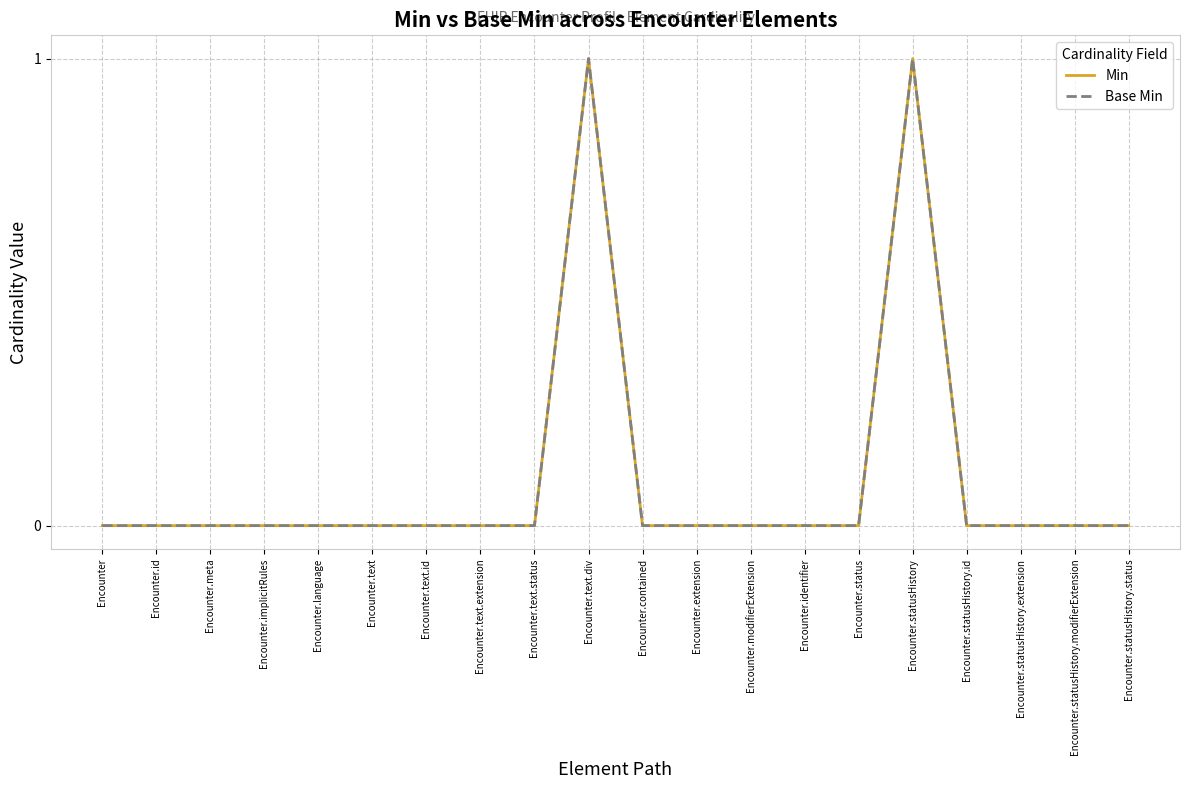

How many lines are shown in the chart?

2